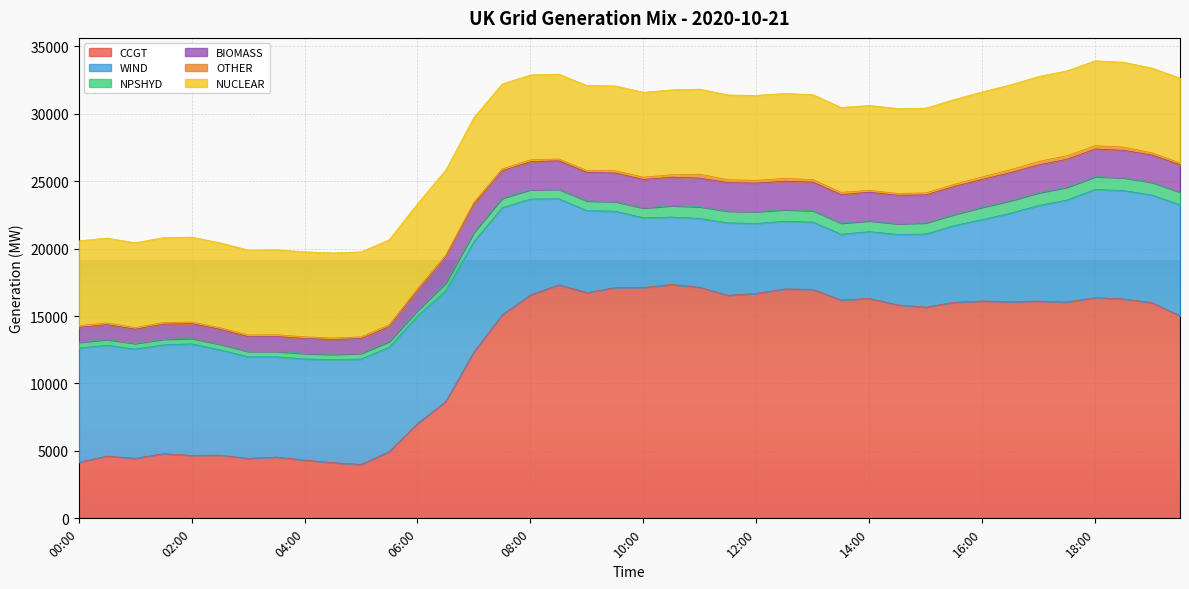

True or false: WIND and NUCLEAR cross at least once.

True